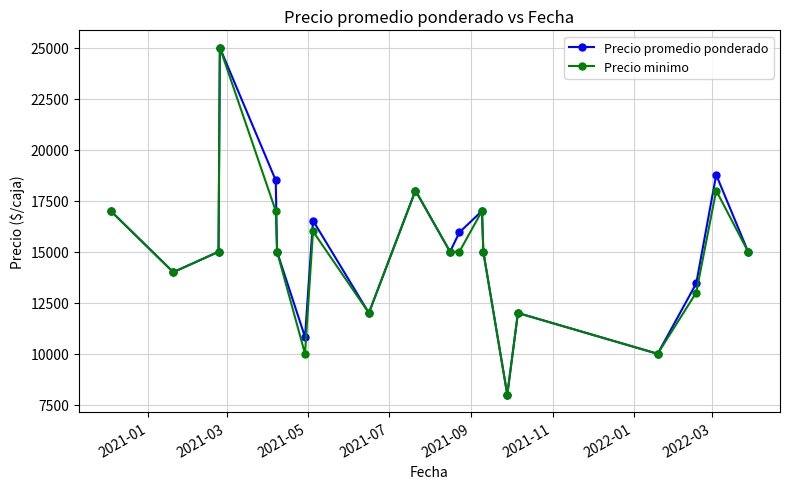

What is the minimum value shown in the chart?

8000